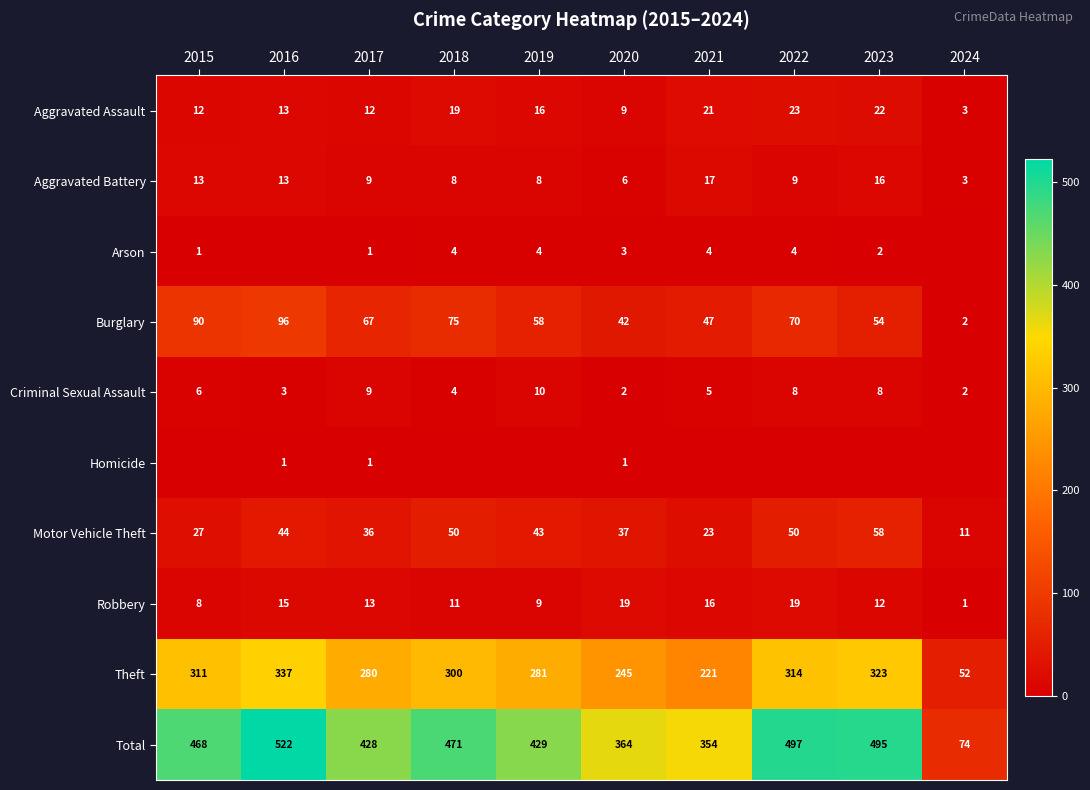

What is the minimum value for Aggravated Assault?

3